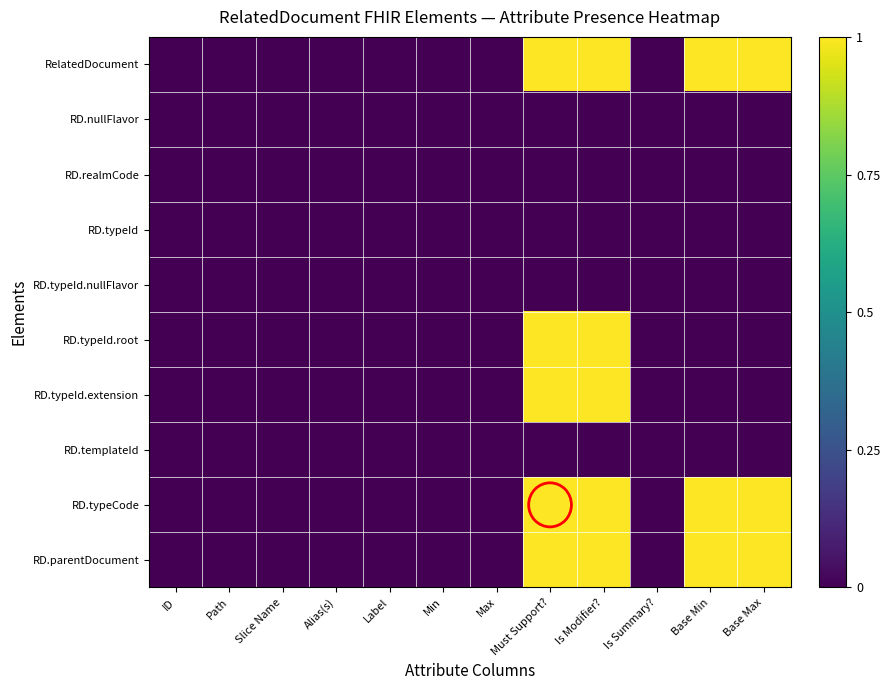

Count the number of data series in this chart.

10